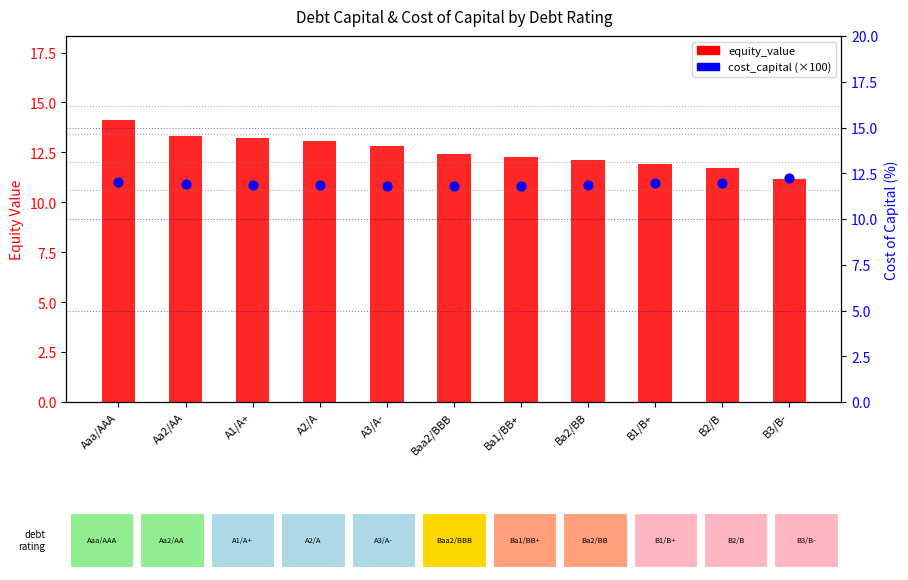

Which series has the widest spread of Y values?

equity_value